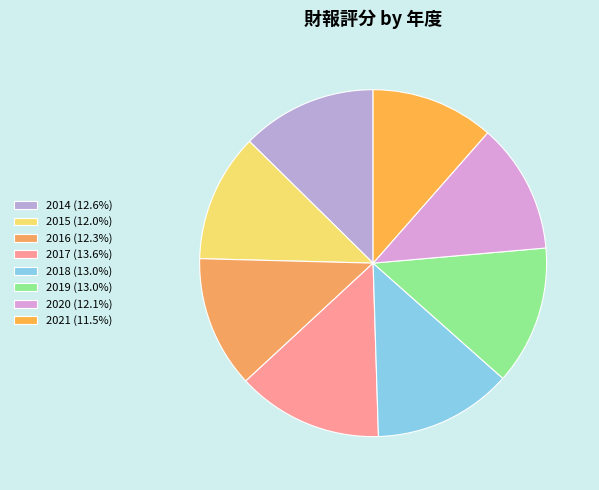

What is the smallest slice in the pie chart?

2021